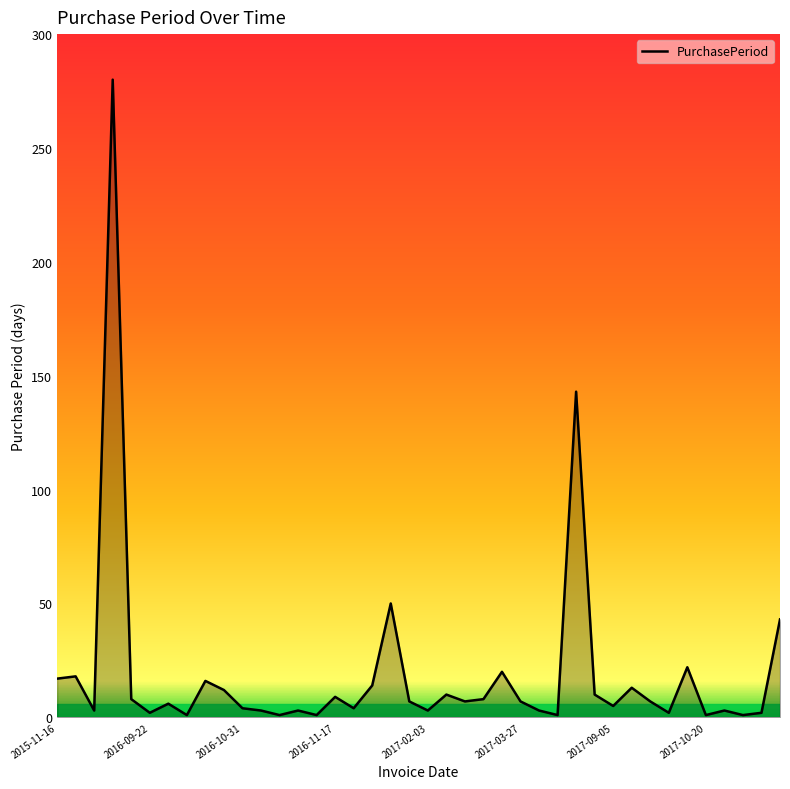

What is the sum of all values?

770